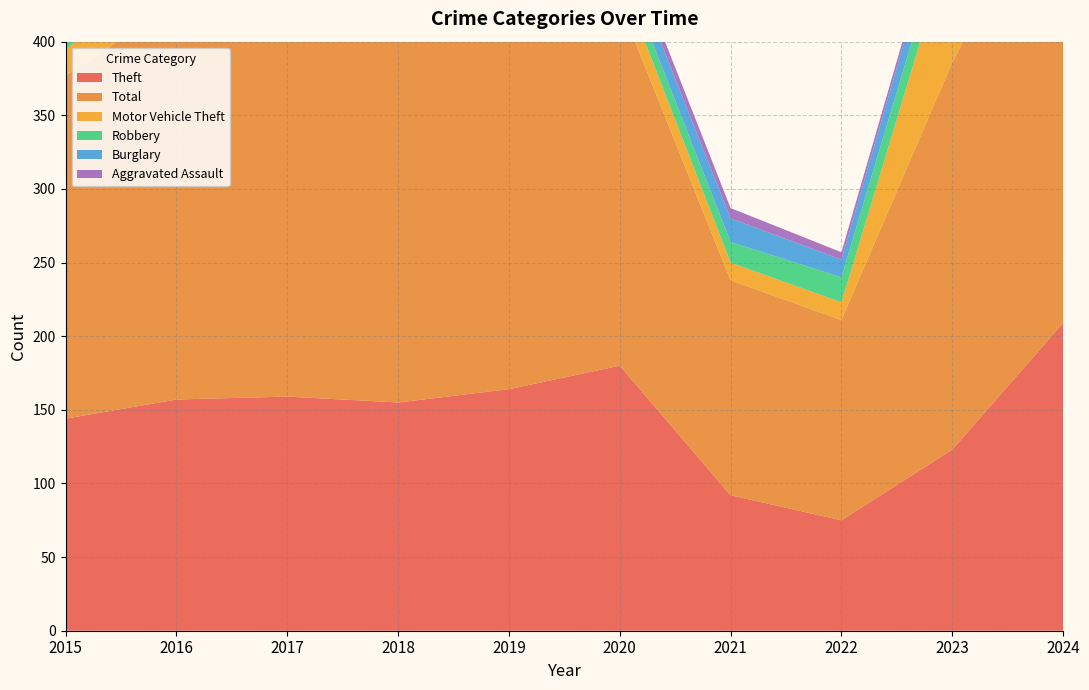

Reading left to right, what are all the values shown in this chart?

Theft: 2015=144	2016=157	2017=159	2018=155	2019=164	2020=180	2021=92	2022=75	2023=123	2024=209
Total: 2015=233	2016=269	2017=351	2018=250	2019=245	2020=246	2021=146	2022=136	2023=263	2024=322
Motor Vehicle Theft: 2015=17	2016=39	2017=50	2018=31	2019=18	2020=18	2021=12	2022=12	2023=86	2024=63
Robbery: 2015=24	2016=30	2017=57	2018=22	2019=12	2020=12	2021=14	2022=17	2023=20	2024=19
Burglary: 2015=31	2016=19	2017=56	2018=19	2019=31	2020=14	2021=16	2022=12	2023=21	2024=10
Aggravated Assault: 2015=8	2016=10	2017=11	2018=9	2019=11	2020=8	2021=7	2022=5	2023=4	2024=11